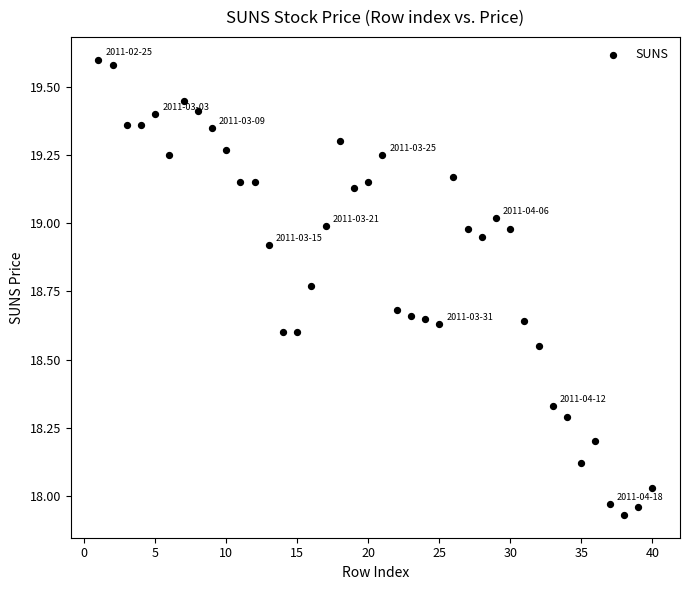

What is the range of Y values (max minus min)?

1.7